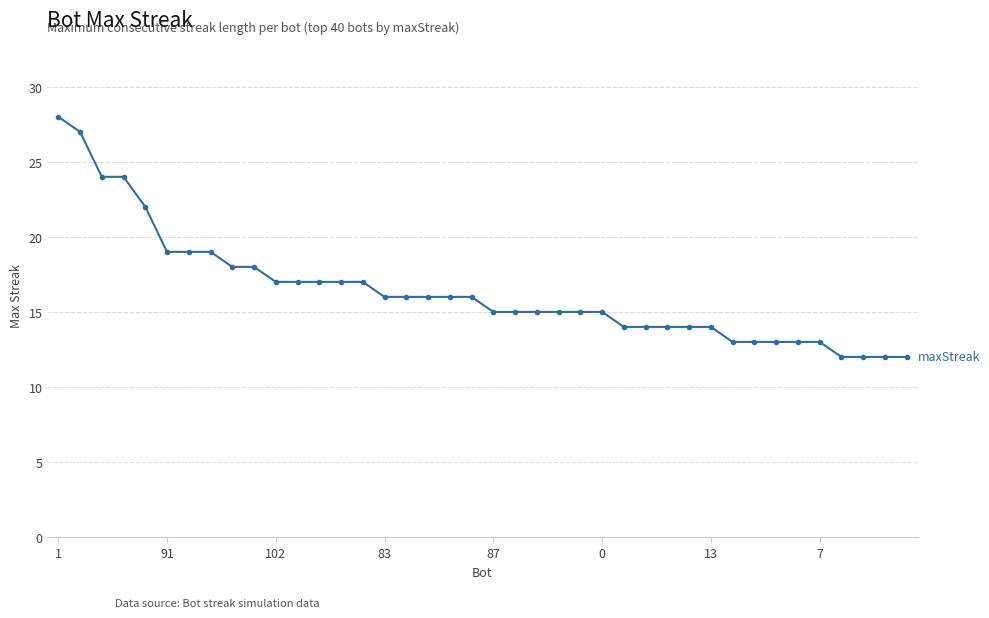

Count the number of data series in this chart.

1